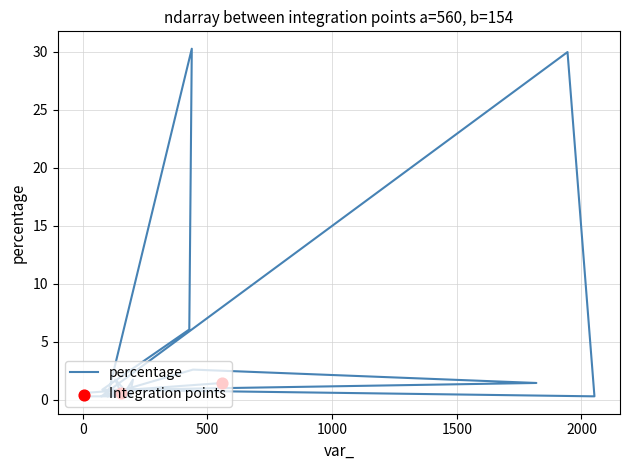

What is the change in value from 2 to 2052?

-0.3